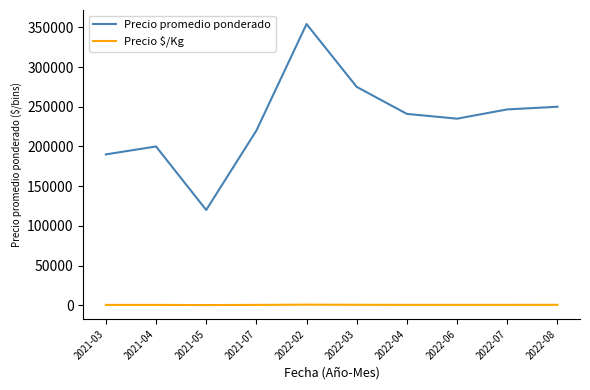

True or false: Precio $/Kg and Precio promedio ponderado cross at least once.

False